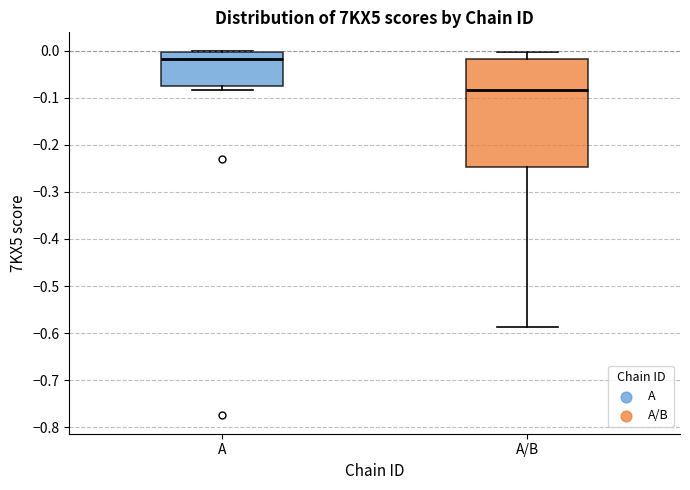

Reading left to right, transcribe this box plot: for each box, give where its median line is, the range the box spans, and where its two whiskers end, as read against the y-axis. The values are not printed on the chart, so give them approximately, as read against the axis.

A: median -0.02, box -0.07 to 0.00, whiskers -0.08 to 0.00
A/B: median -0.08, box -0.25 to -0.02, whiskers -0.59 to 0.00